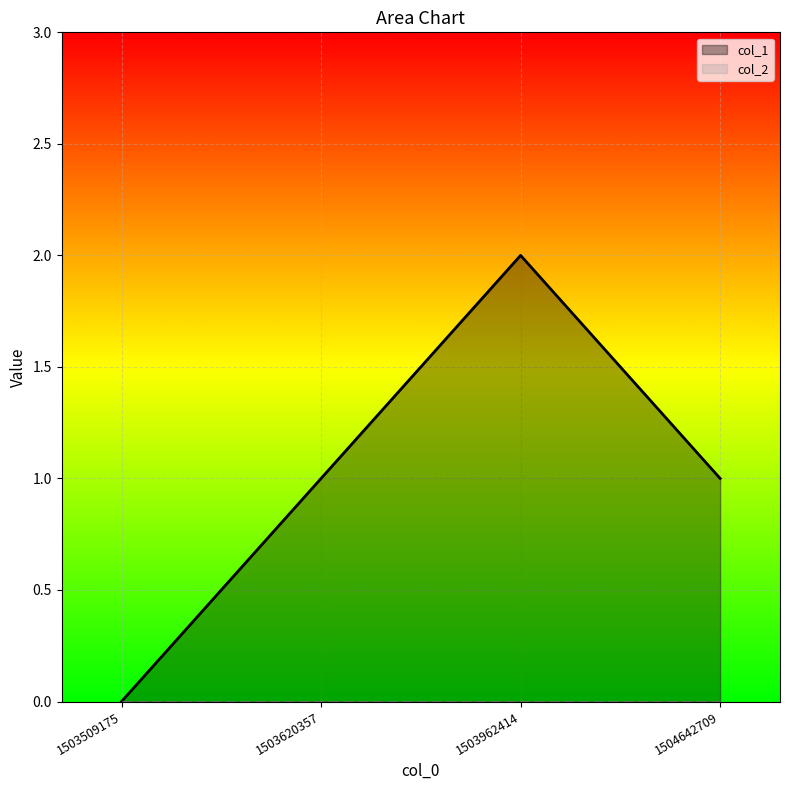

Count the number of data series in this chart.

2